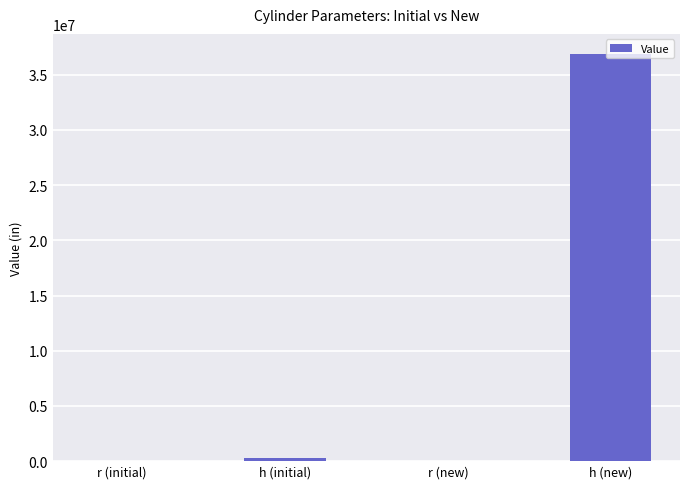

What is the change in value from r (new) to h (new)?

+36859255.3